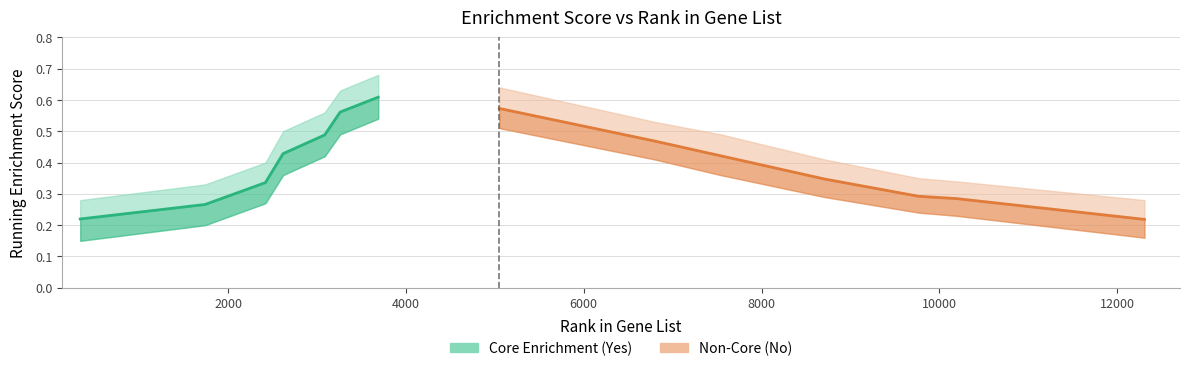

Which category has the lowest value across all series?

336